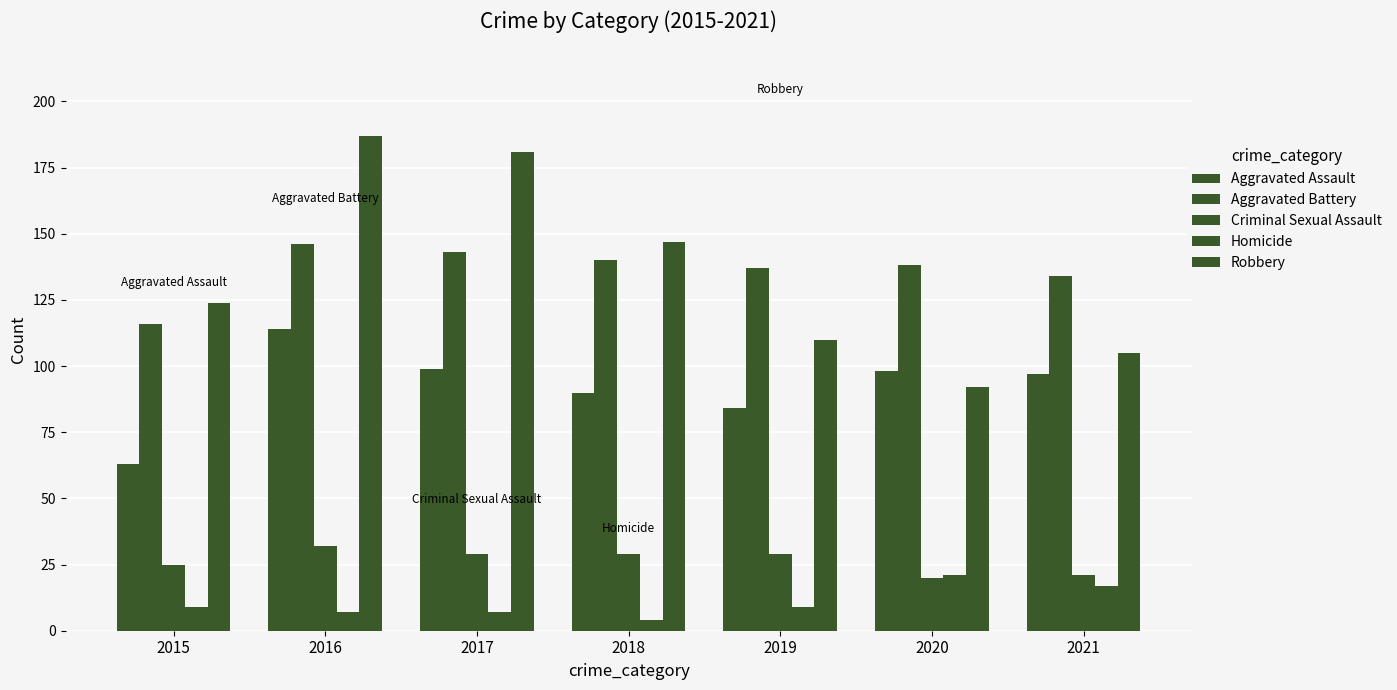

Is it true that Robbery equals 92 at 2020?

True